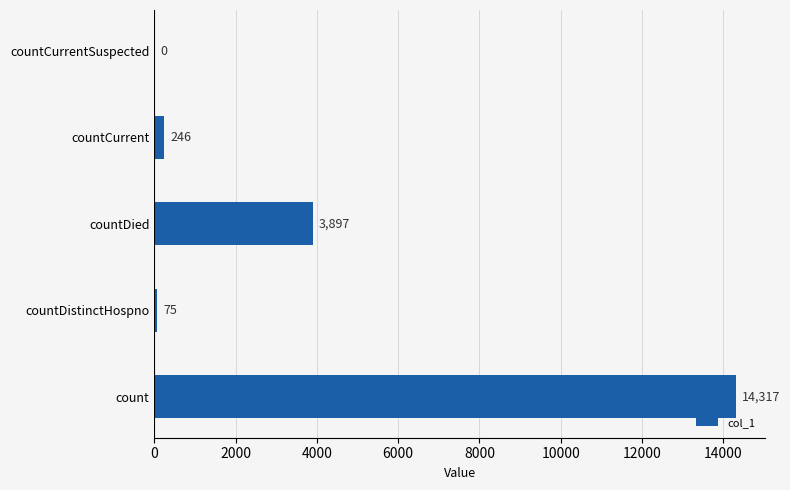

Is it true that the value at countDied is 2320?

False